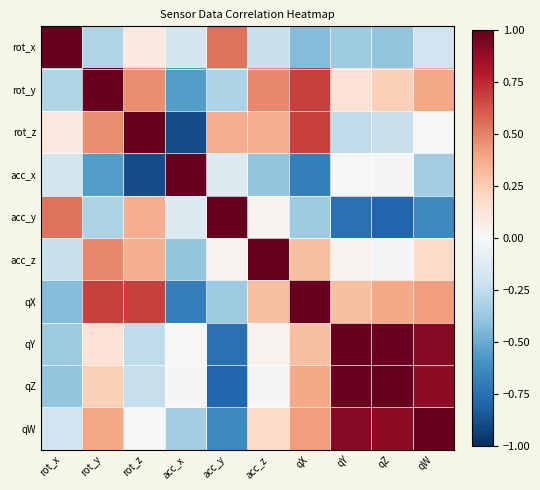

How many categories are shown in the chart?

10